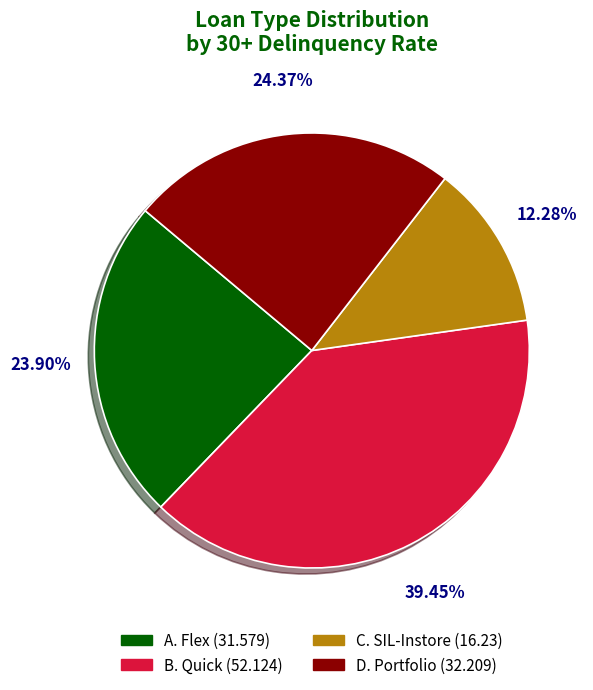

To the nearest percent, what is the difference between the C. SIL-Instore and B. Quick slice percentages?

27%